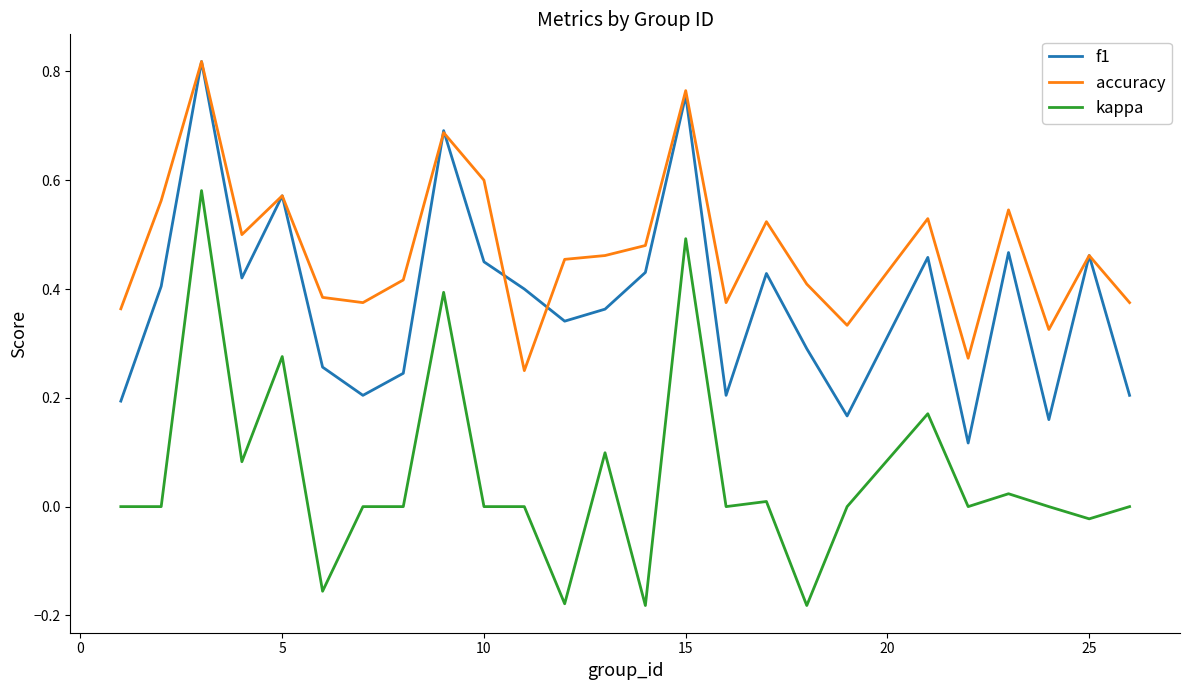

Which series has the largest total across all categories?

accuracy